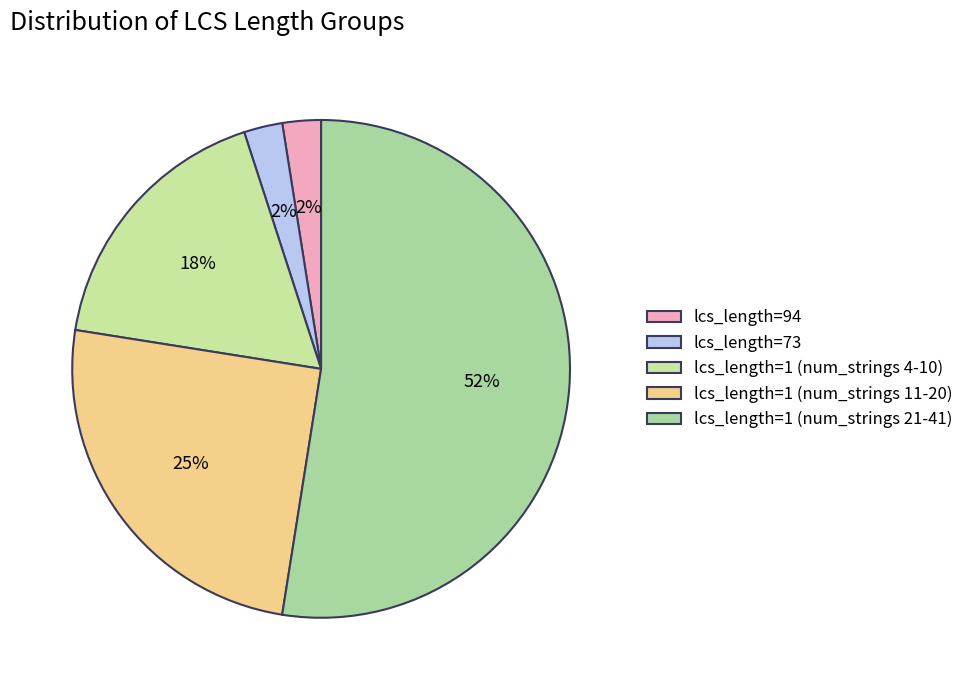

Does any single category account for the majority?

Yes